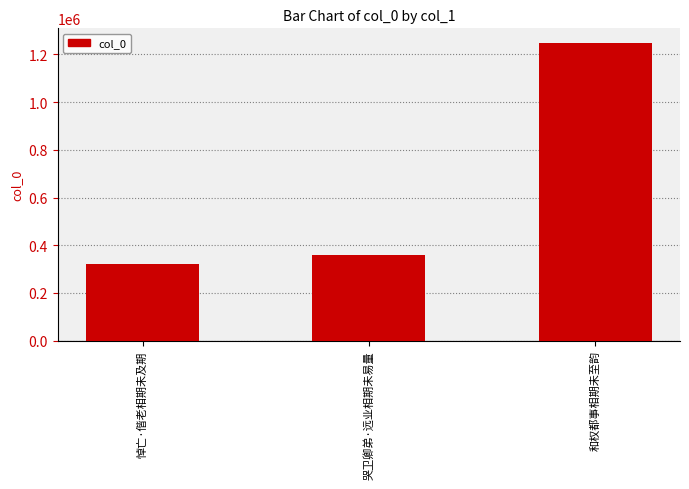

Reading left to right, list all the values displayed in this chart.

悼亡·偕老相期未及期=321805	哭卫卿弟·远业相期未易量=357809	和权都事相期未至韵=1246802